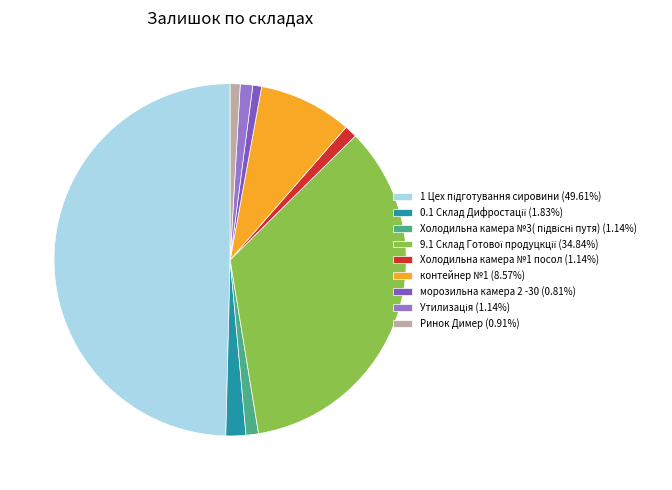

Count the number of slices in the pie.

9